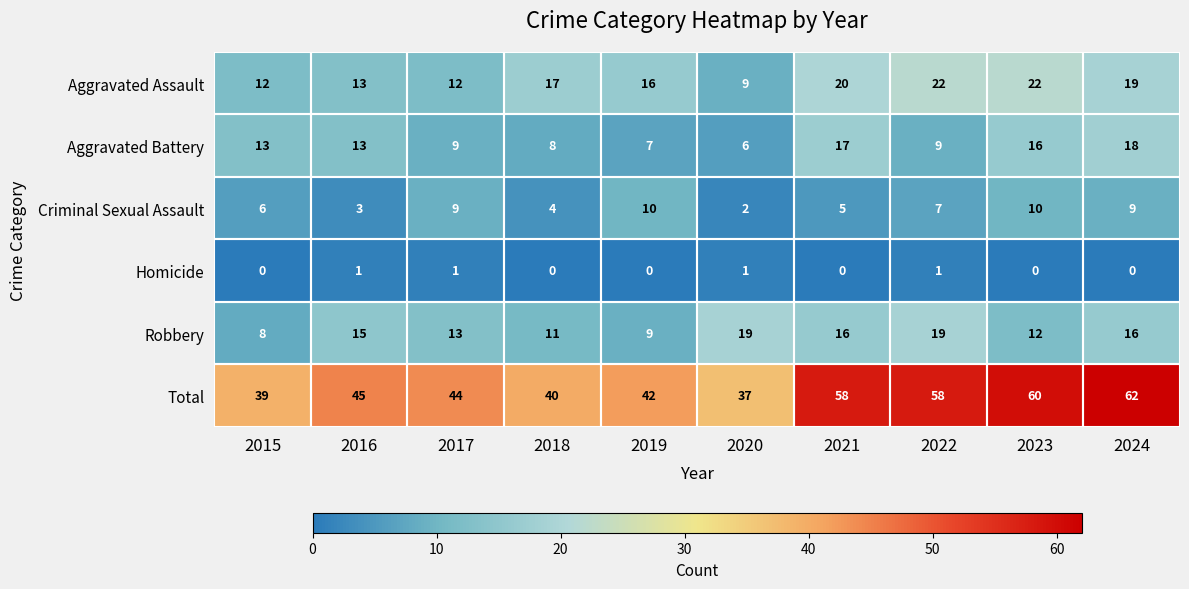

The value of Aggravated Battery at 2018 is 8. True or false?

True